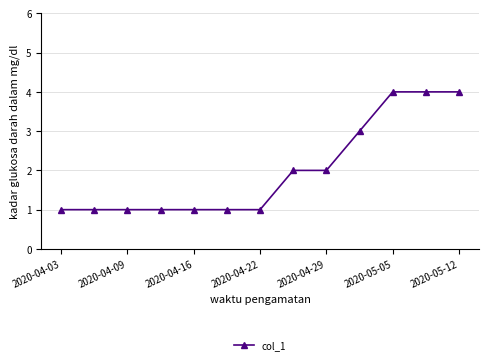

Count the number of categories in the chart.

13